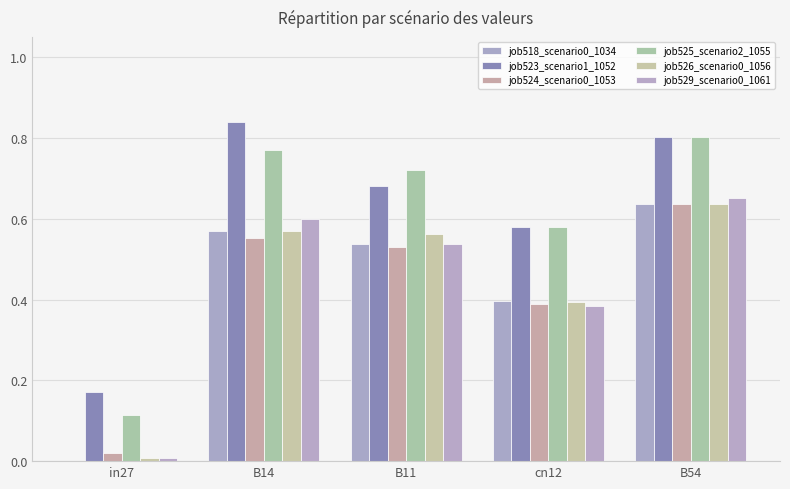

Count the number of data series in this chart.

6